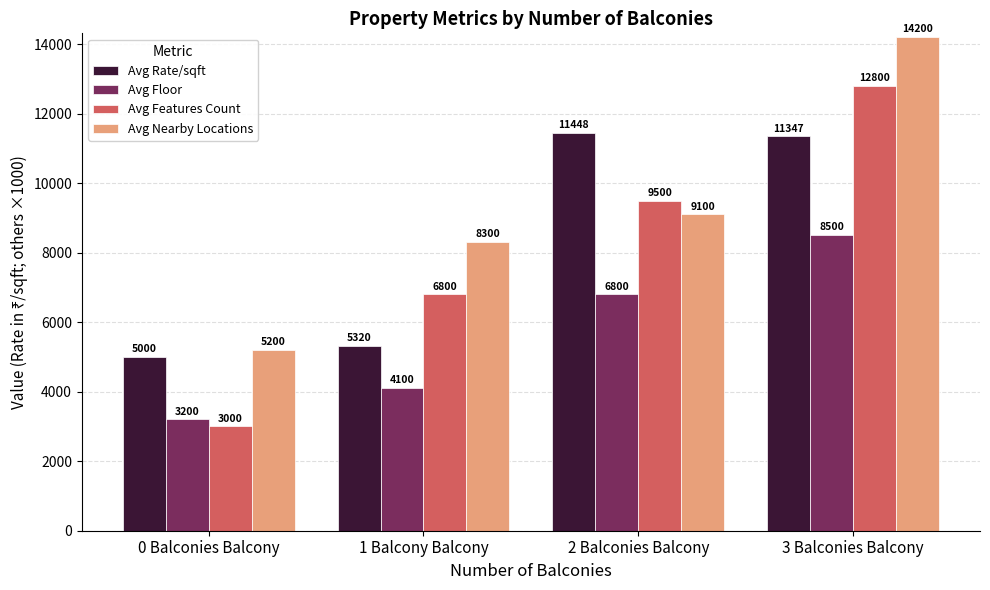

Which series has the largest range (max minus min)?

Avg Features Count